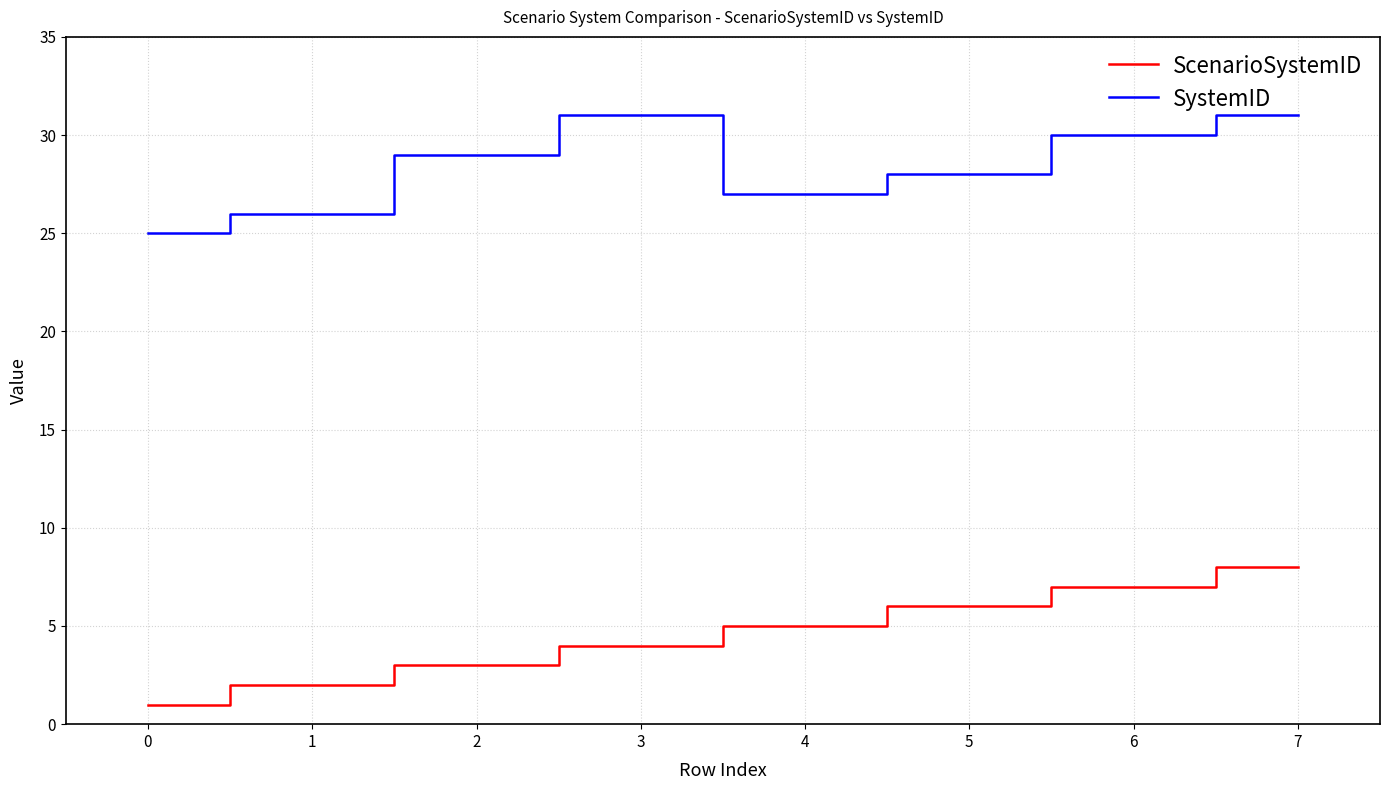

Is it true that ScenarioSystemID equals 4 at 5?

False